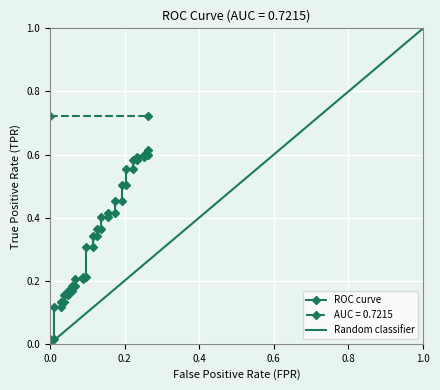

What is the difference between the maximum and second lowest values?

0.6